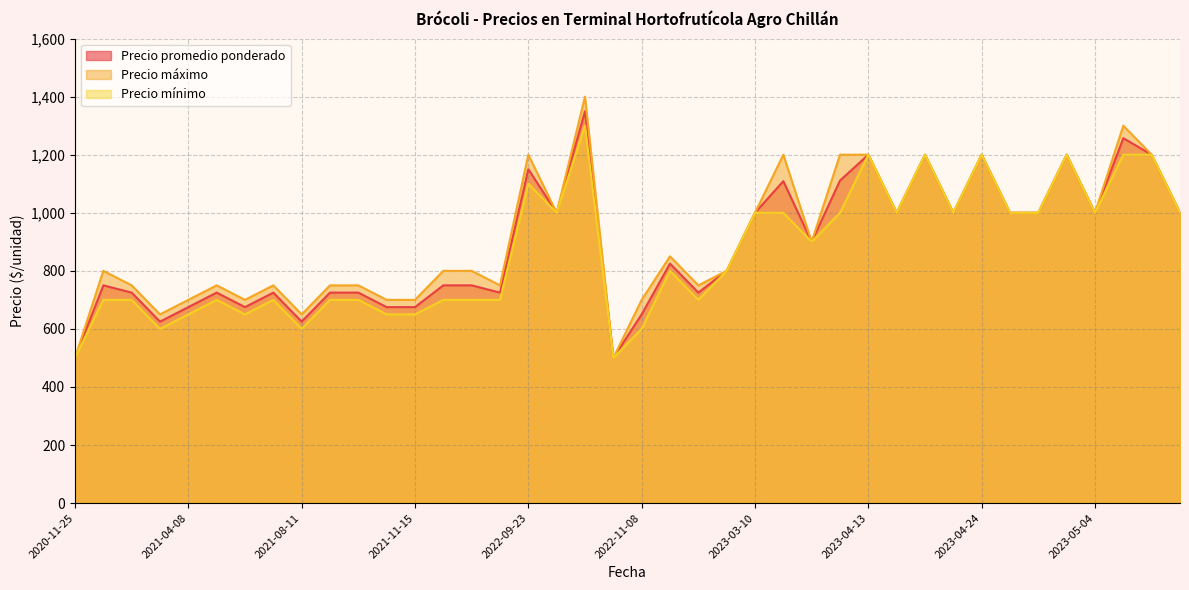

What is the difference between the highest and lowest values at 2021-11-15?

50